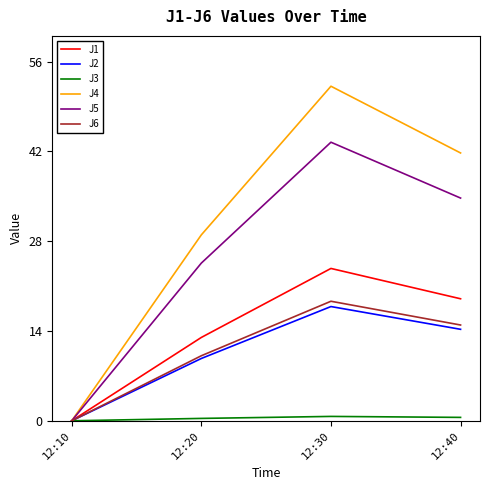

Does the chart display data point markers on the line(s)?

No